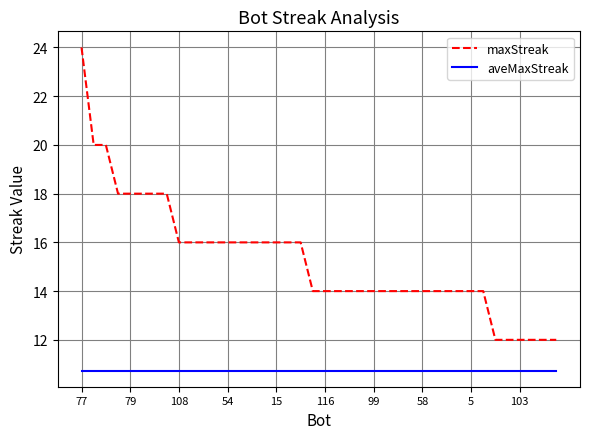

What is the difference between the maximum and minimum values in the maxStreak series?

12.0